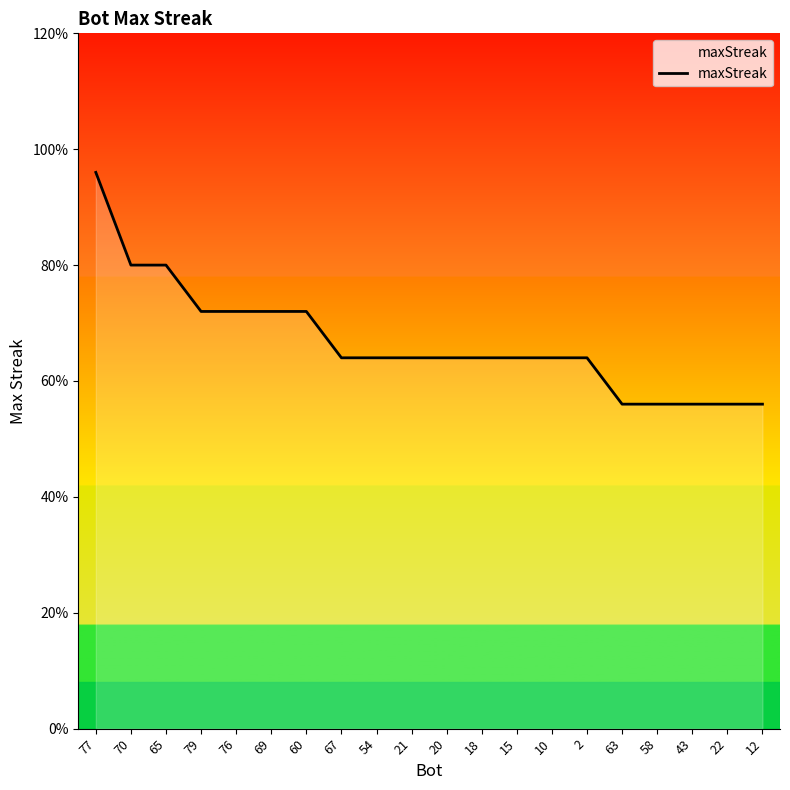

The value at 20 is 4. True or false?

False